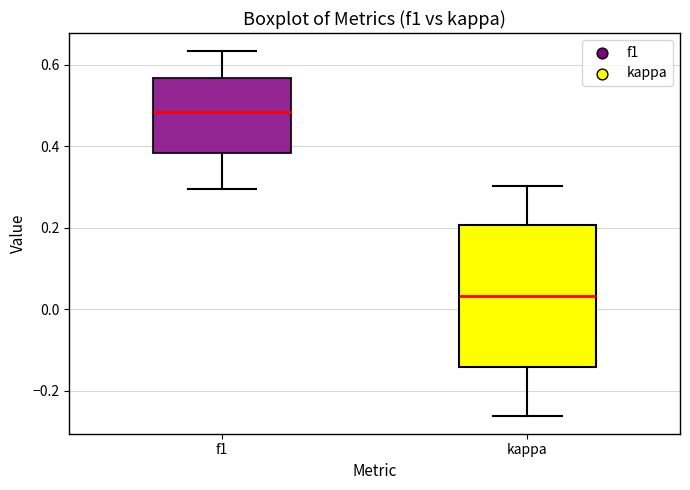

Where does the lower whisker of the box for f1 end on the y-axis? The values are not printed on the chart, so give them approximately, as read against the axis.

0.30